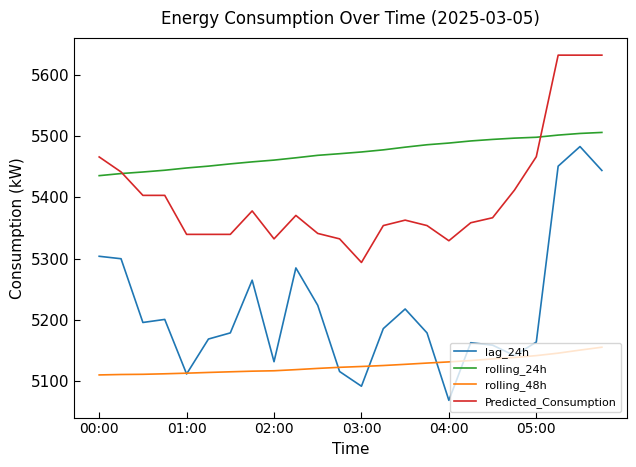

What is the maximum value shown in the chart?

5632.1